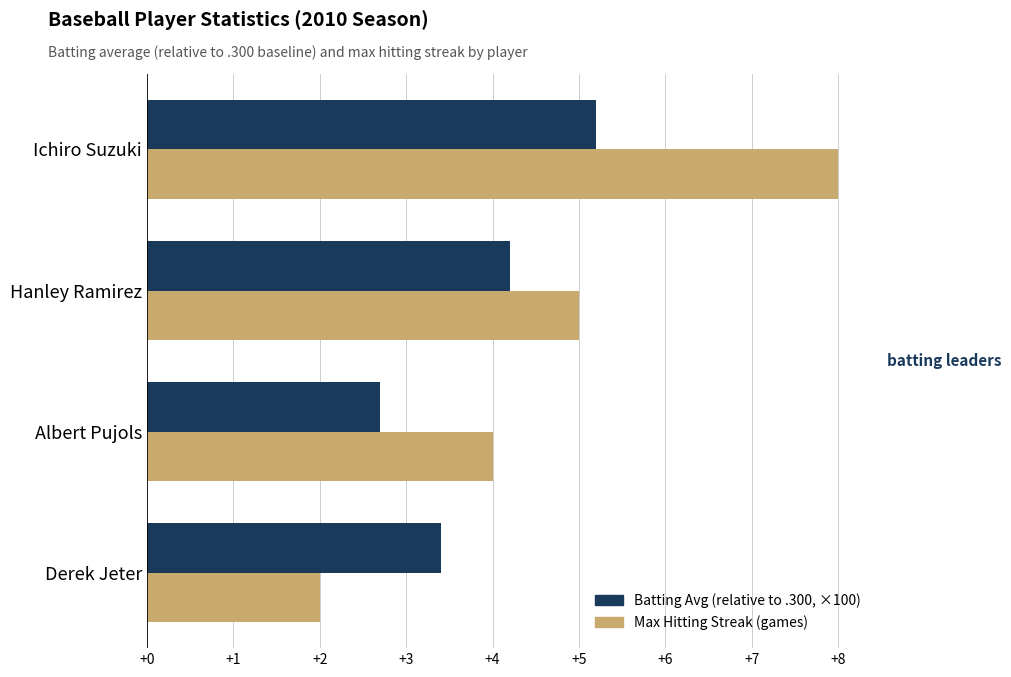

What is the minimum value shown in the chart?

2.0